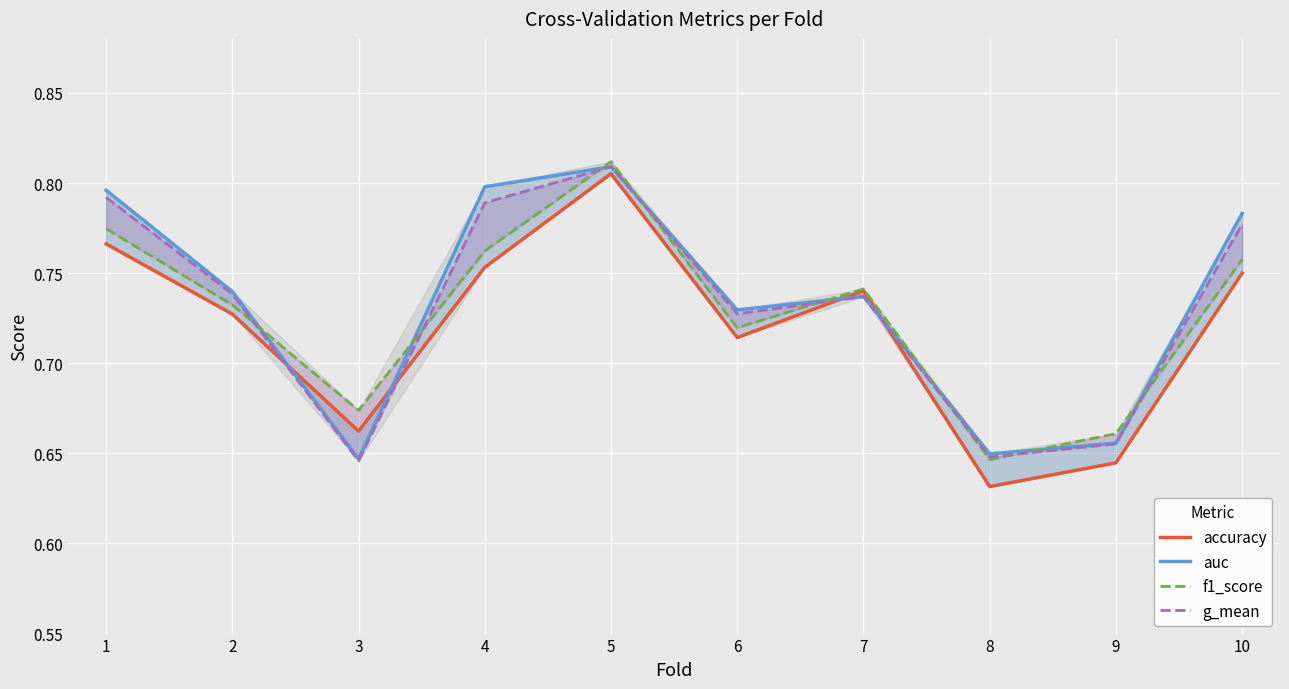

Which category has the lowest value across all series?

8